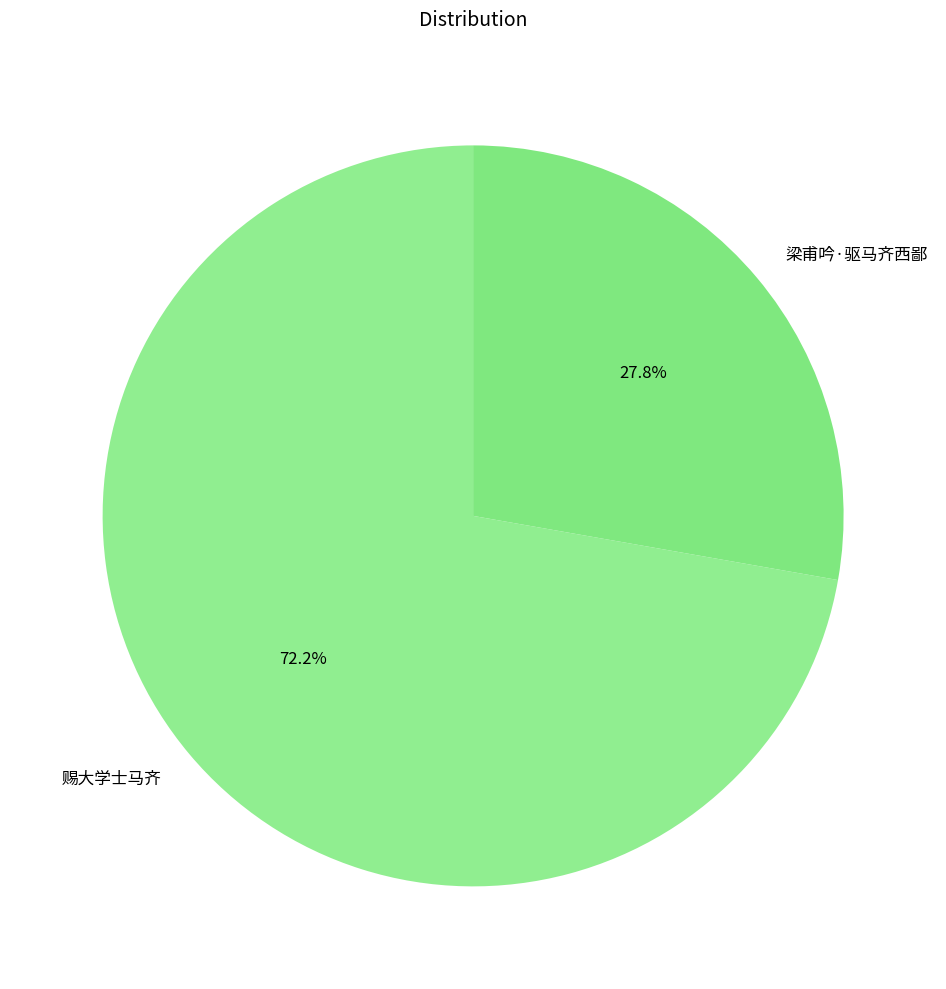

Rank the categories by value from highest to lowest.

赐大学士马齐, 梁甫吟·驱马齐西鄙